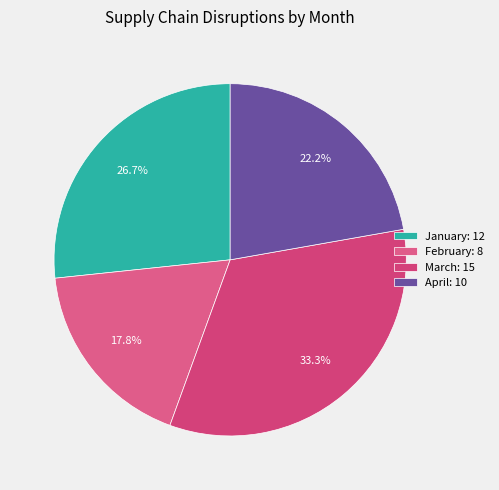

Is there any slice that represents more than half of the pie?

No